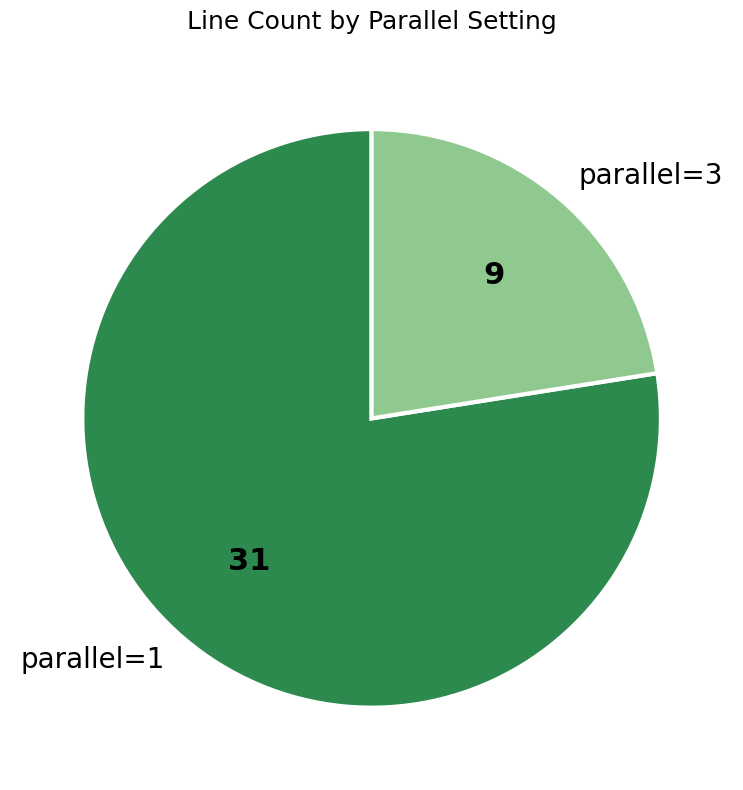

Is the sum of parallel=3 and parallel=1 greater than half?

Yes